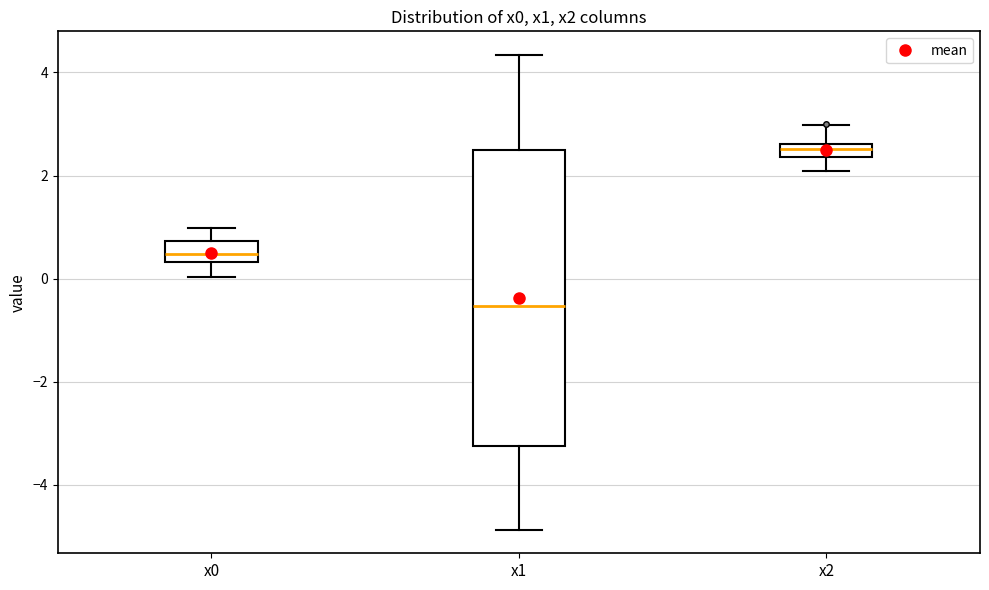

Comparing the boxes themselves (not the whiskers), which one is the tallest?

x1